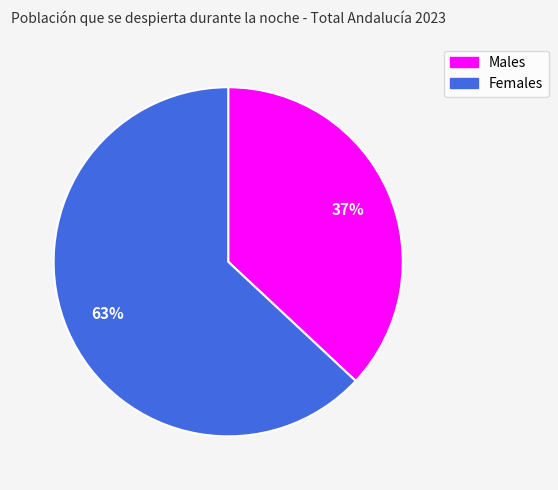

To the nearest percent, what is the average slice percentage?

50%